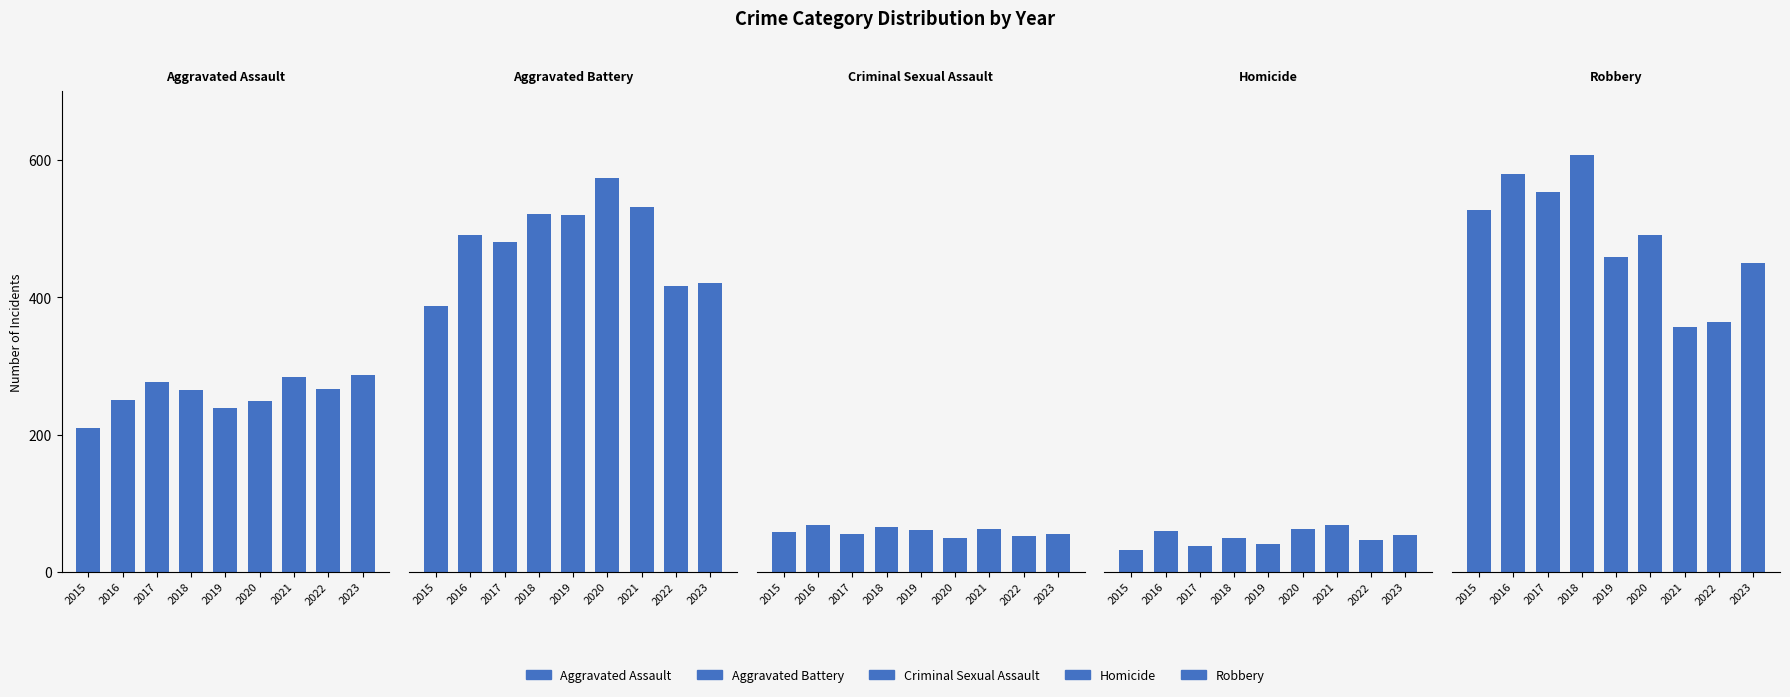

Which series has the largest total across all categories?

Robbery